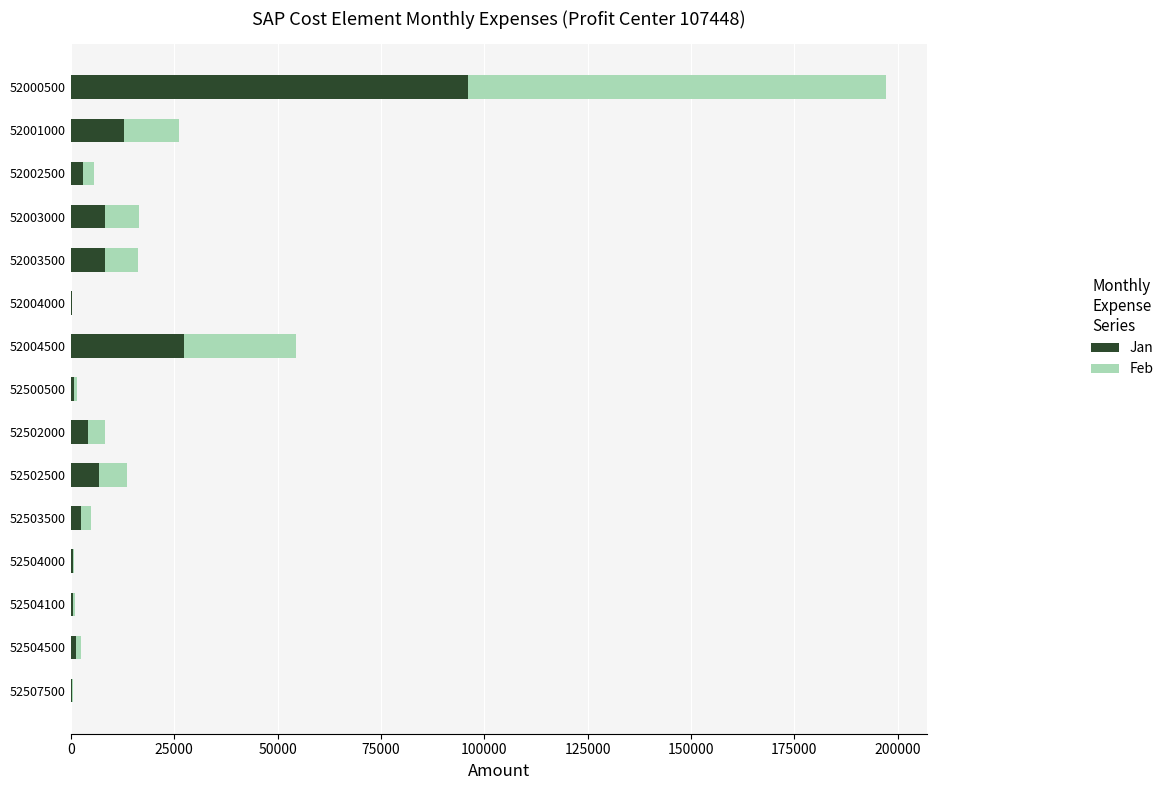

True or false: Jan has a value of 2452 at 52503500.

True